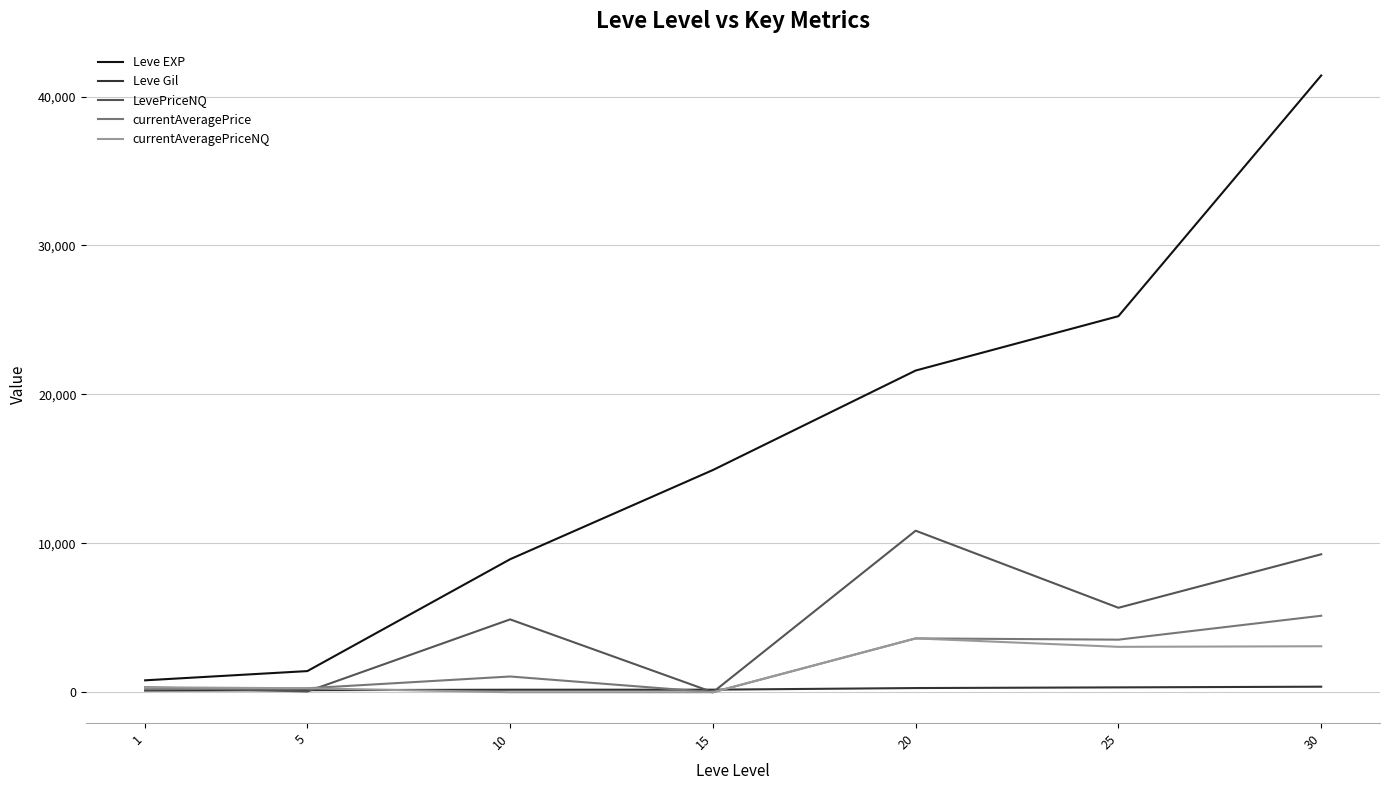

What is the difference between the maximum and minimum values in the LevePriceNQ series?

10846.0